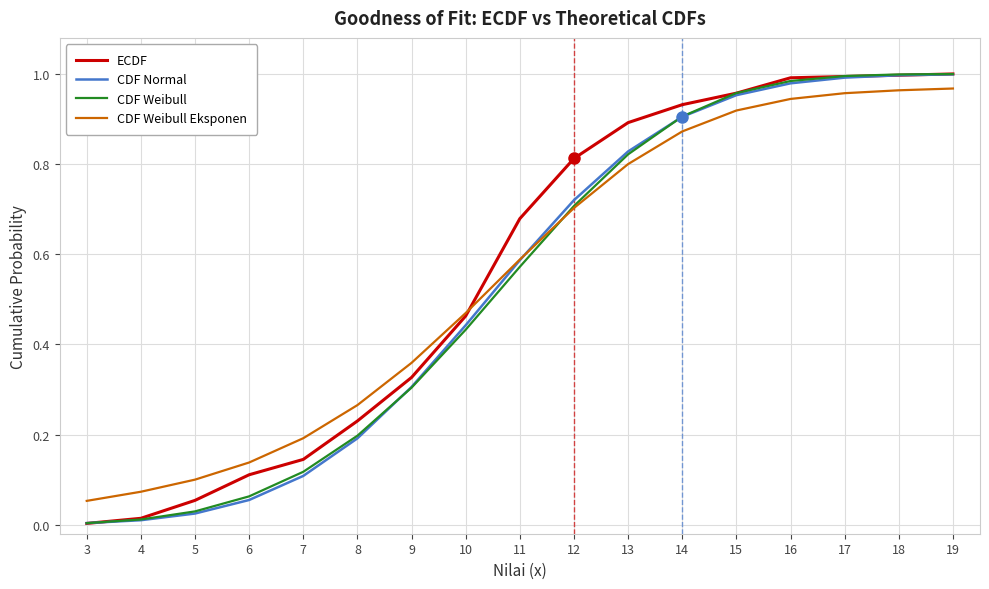

True or false: CDF Weibull has a value of 1.0 at 16.

True